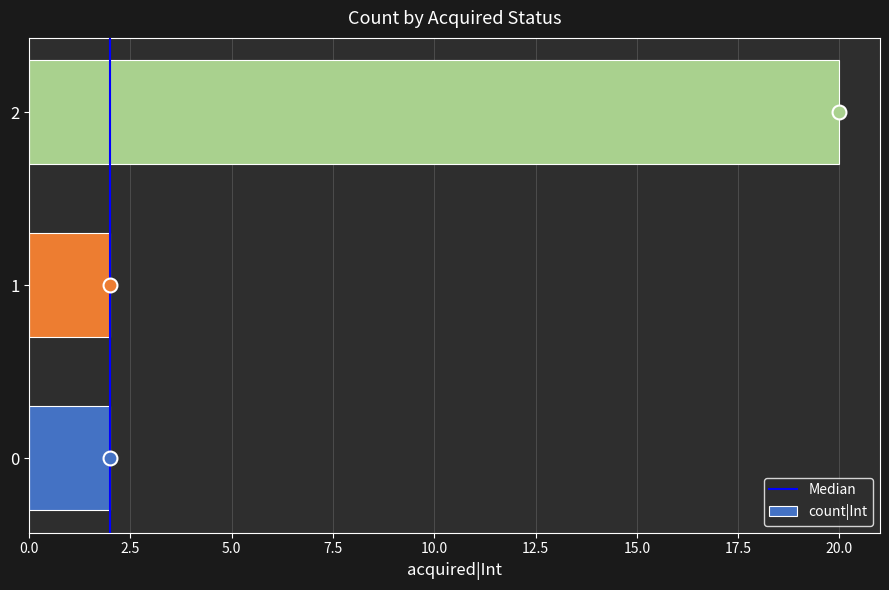

Count the number of data series in this chart.

1